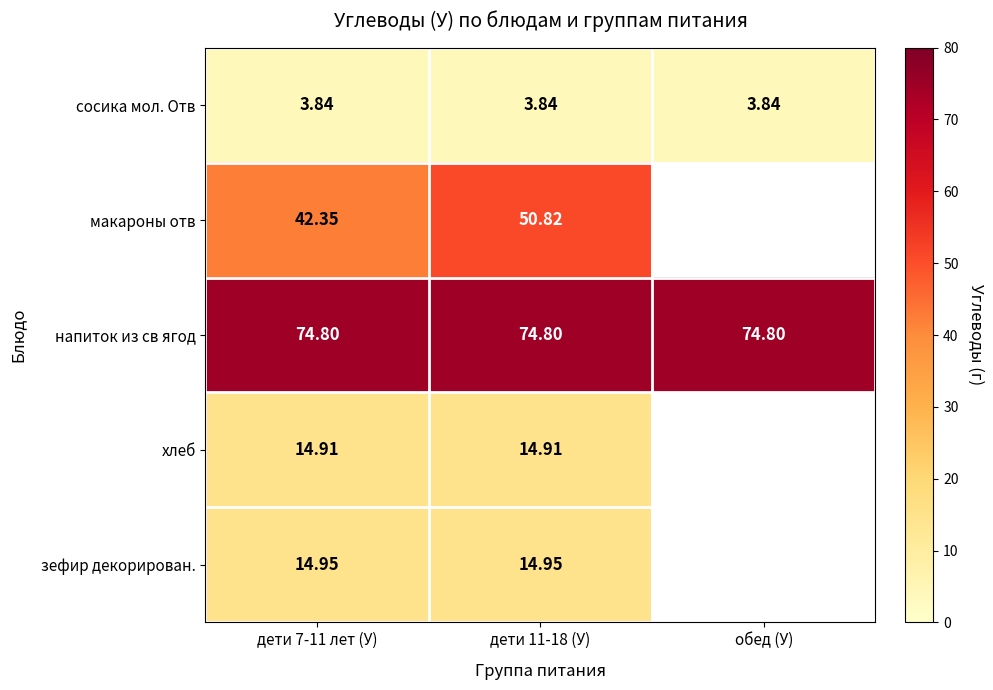

At дети 11-18 (У), list the series in order from smallest to largest.

сосика мол. Отв, хлеб, зефир декорирован., макароны отв, напиток из св ягод